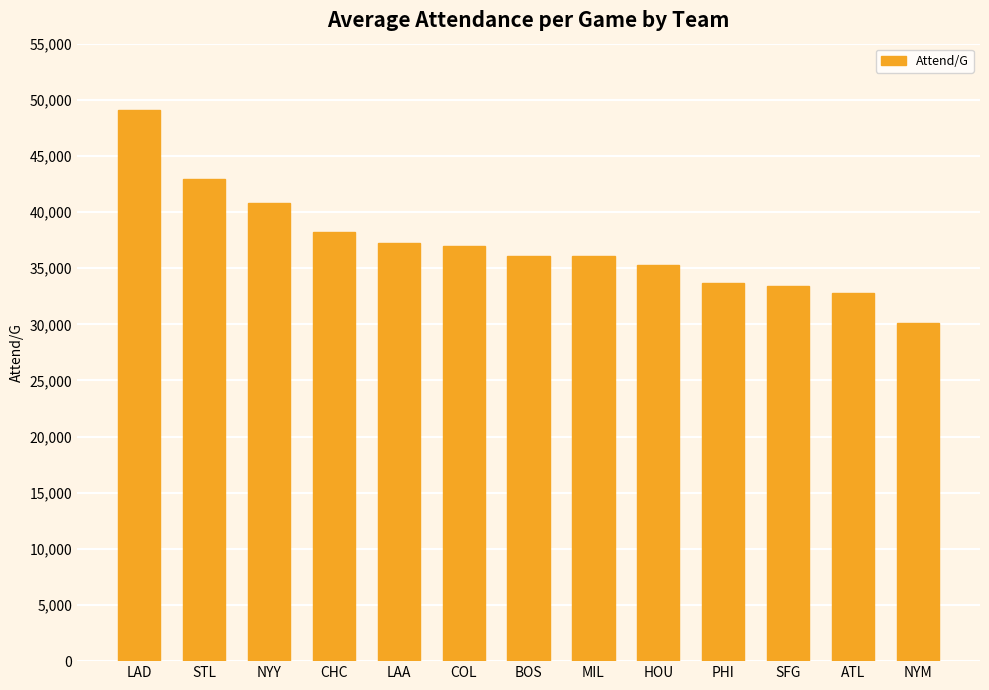

Read the value at LAD, to the nearest 50.

49050